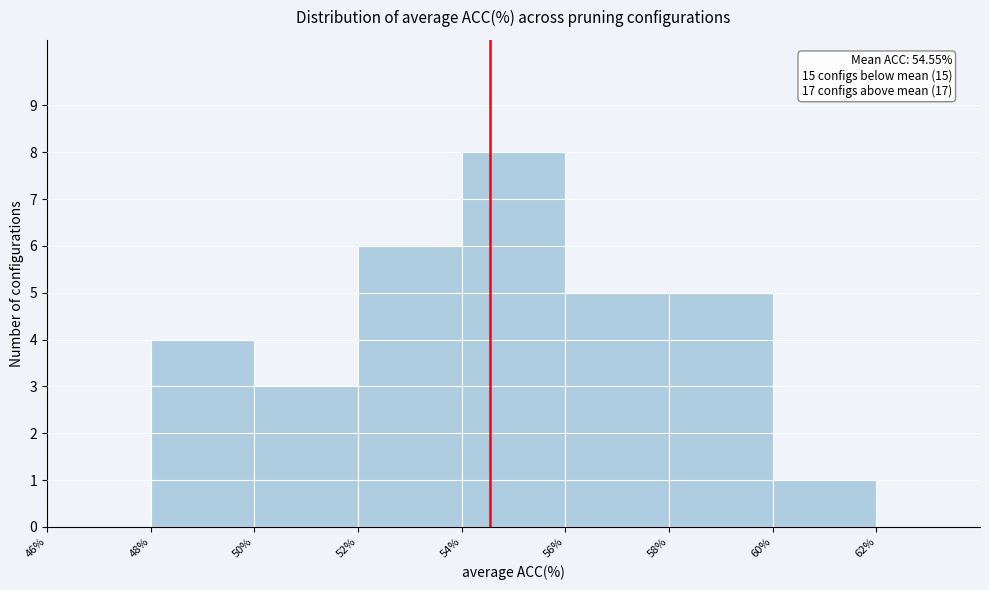

Which range on the x-axis has the tallest bar?

54 to 56